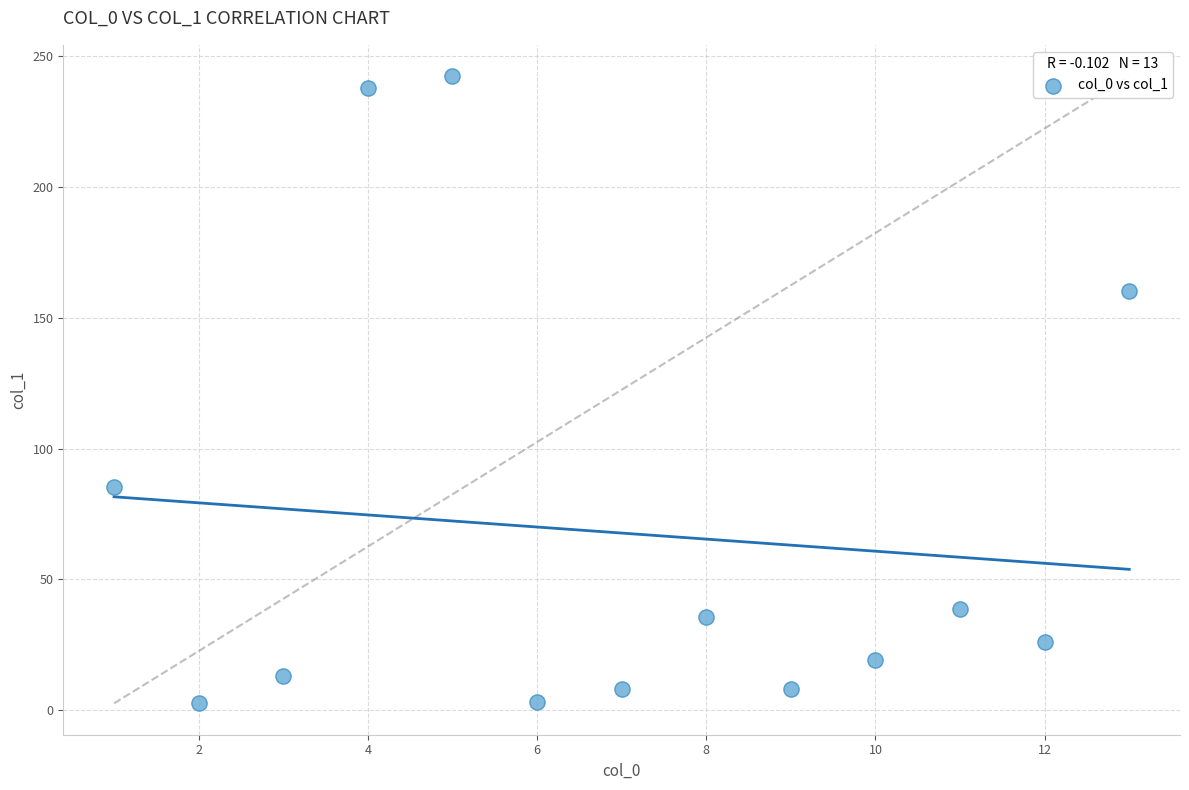

What is the range of Y values (max minus min)?

239.8